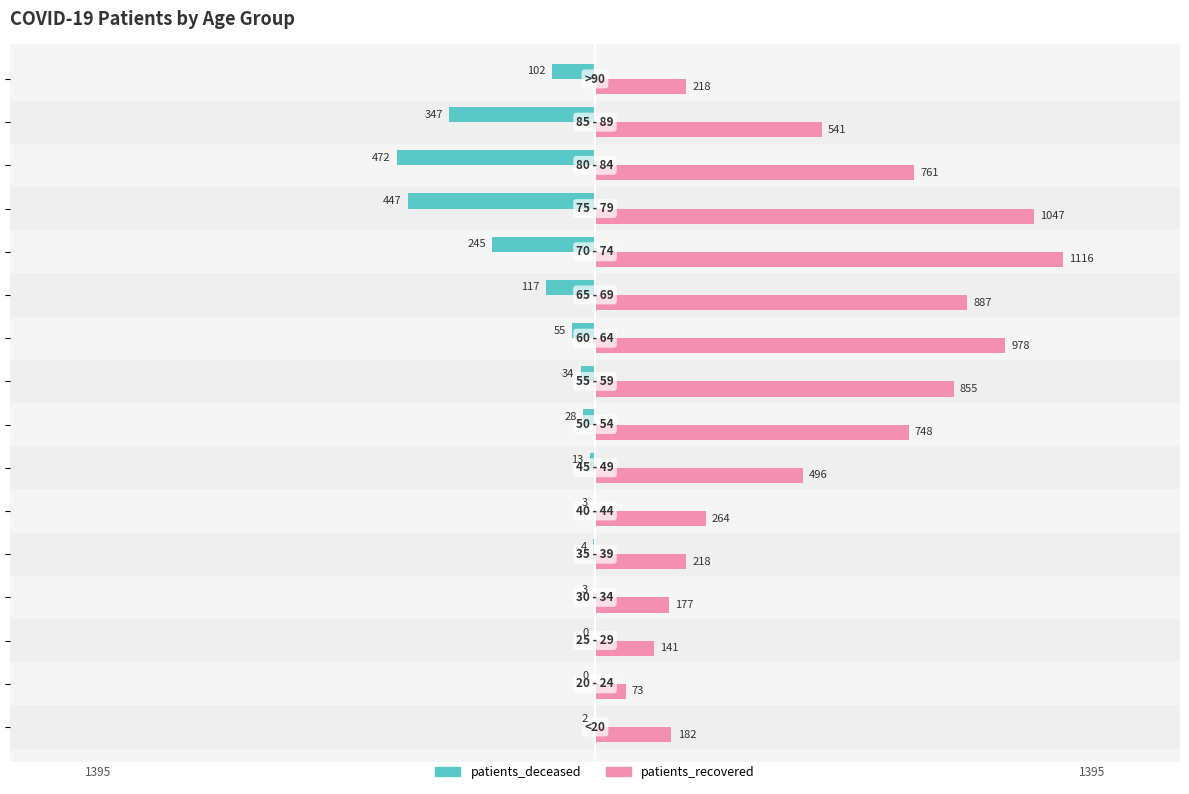

What is the average value of the patients_recovered series?

544